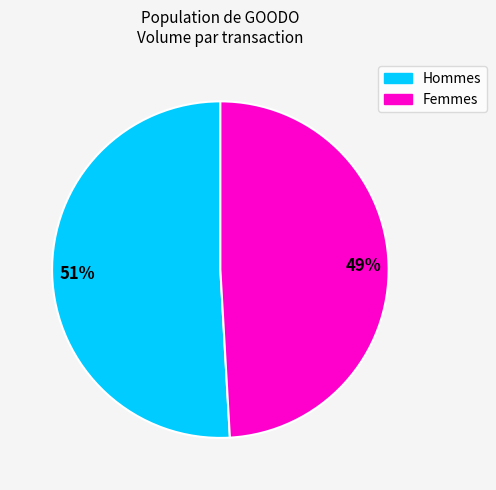

To the nearest percent, what is the average slice percentage?

50%